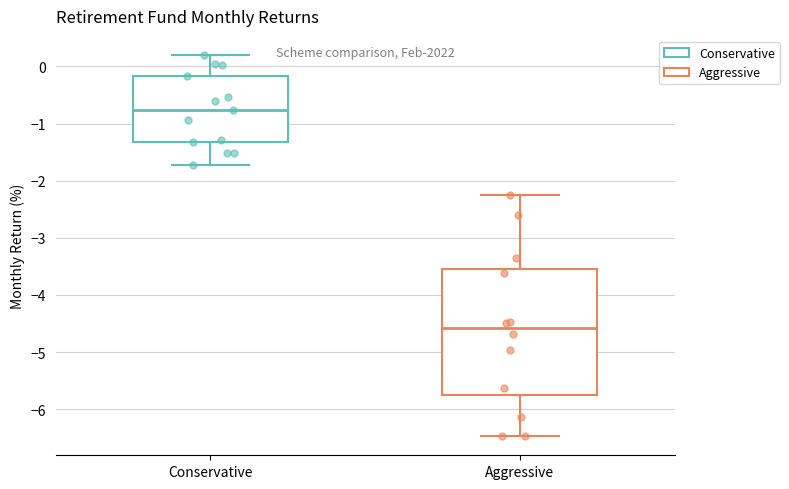

Which box's median line is the lowest?

Aggressive